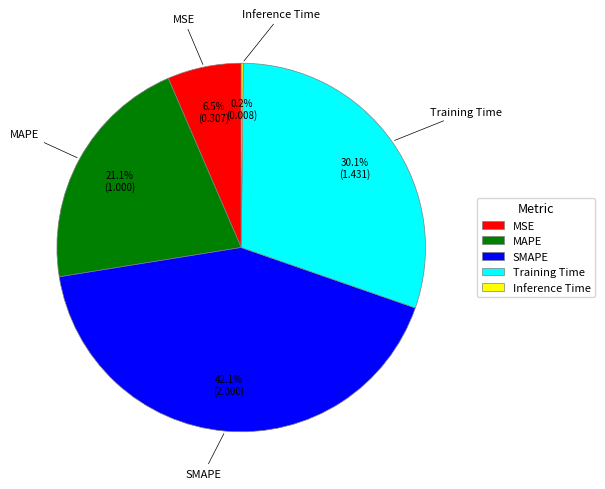

To the nearest percent, what is the difference between the largest and smallest slice percentages?

42%